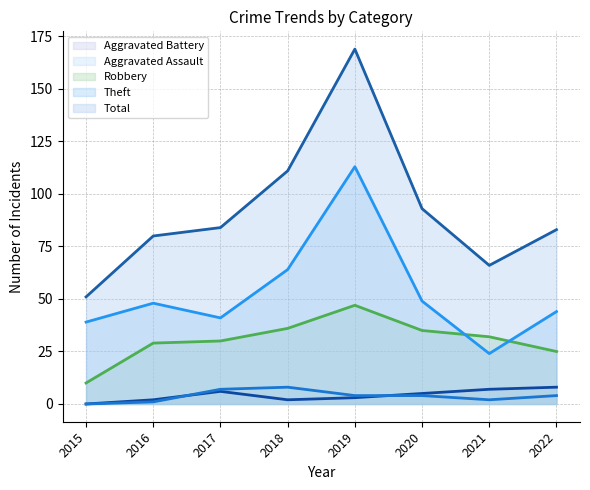

True or false: Total and Aggravated Assault cross at least once.

False